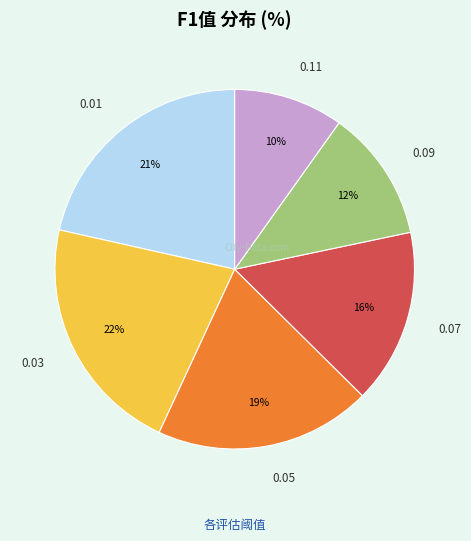

Is there any slice that represents more than half of the pie?

No